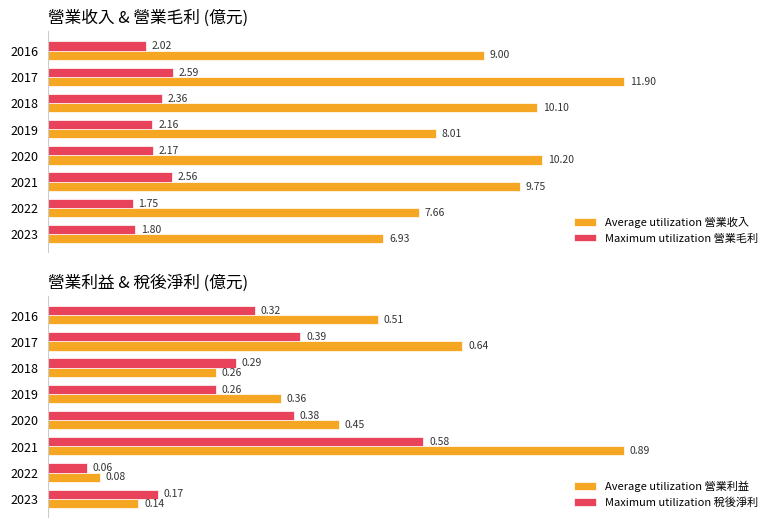

Rank the categories by Maximum utilization 營業毛利 value from highest to lowest.

2017, 2021, 2018, 2020, 2019, 2016, 2023, 2022